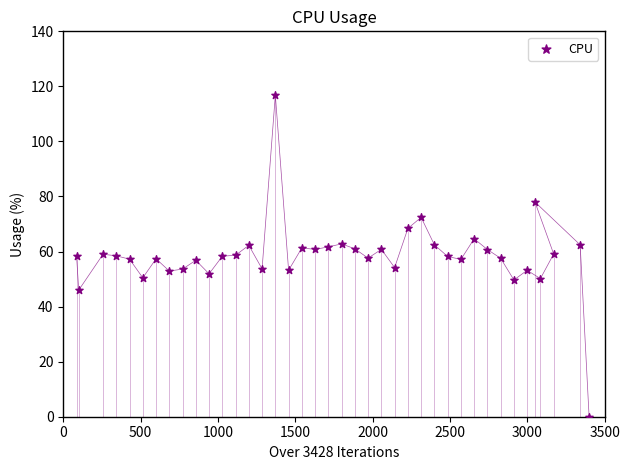

What is the range of X values (max minus min)?

3314.3